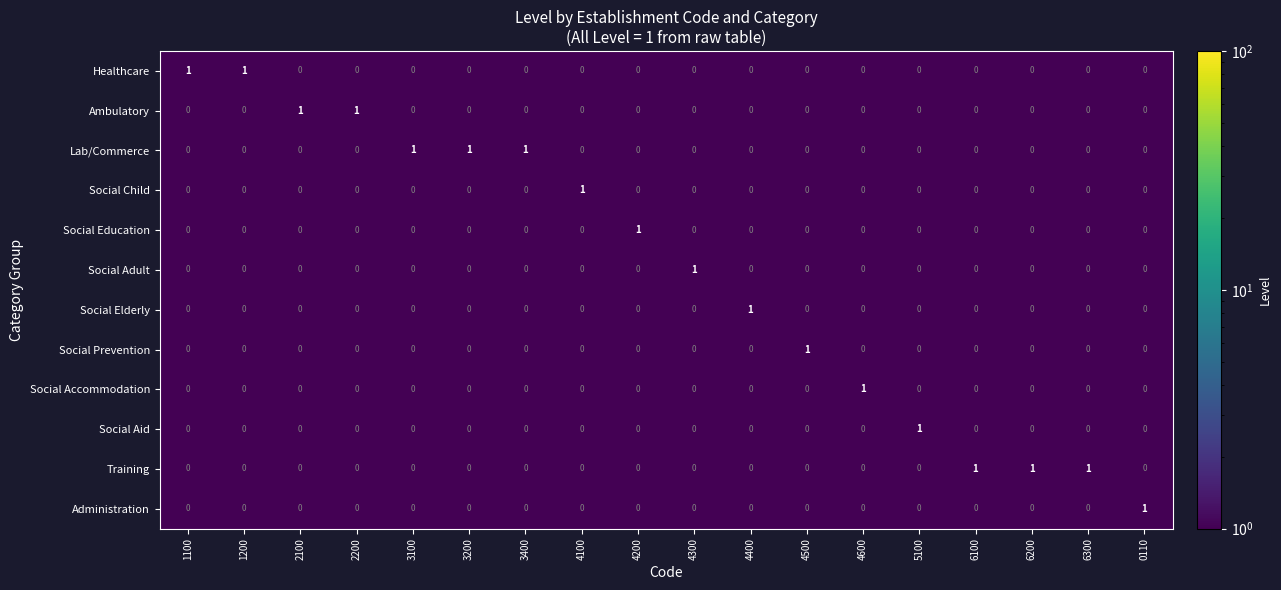

At how many categories does at least one series exceed 0?

18